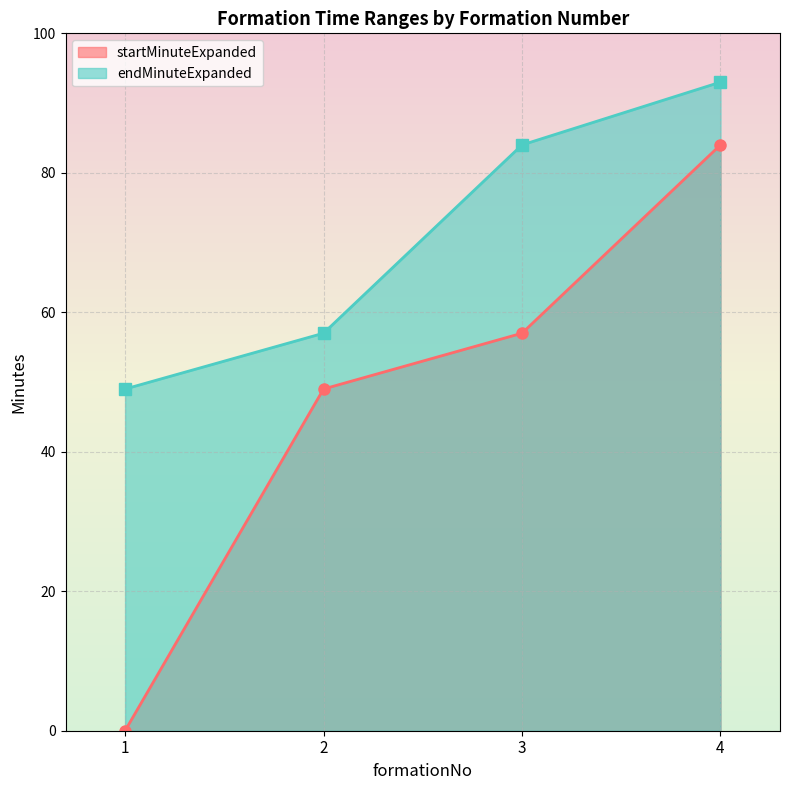

What is the difference between the highest and lowest values at 3?

27